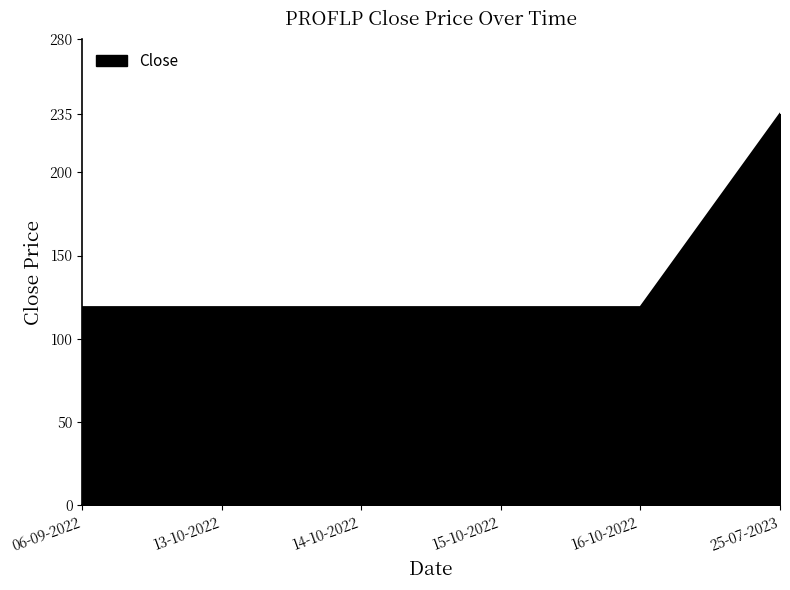

Does the chart display data point markers on the line(s)?

No